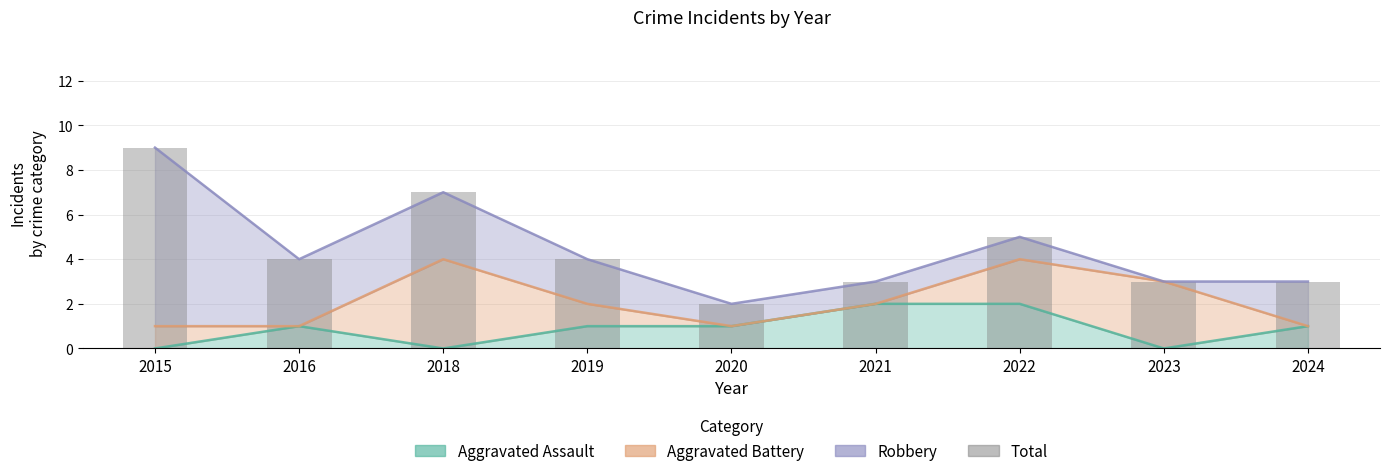

What is the value of the 6th bar from the left?

3